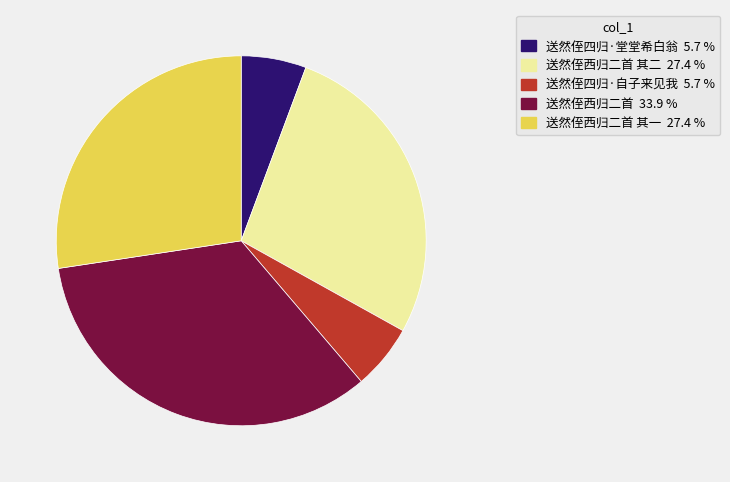

Does any single category account for the majority?

No